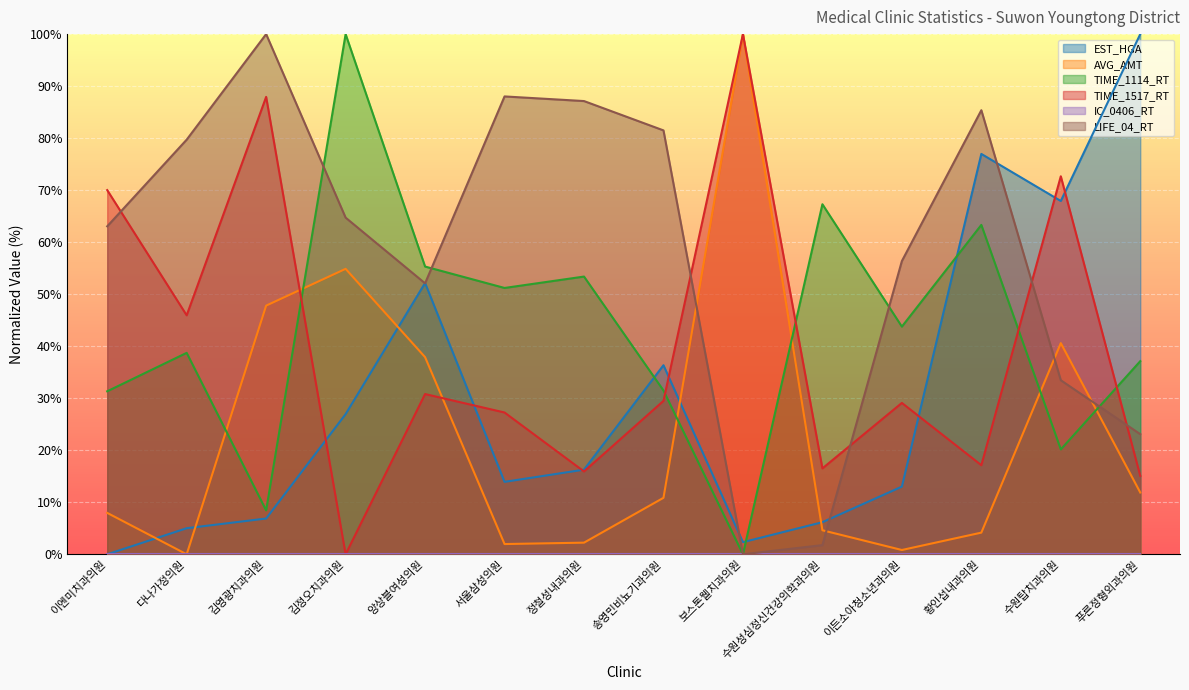

True or false: LIFE_04_RT has more than 2 interior local peaks.

True